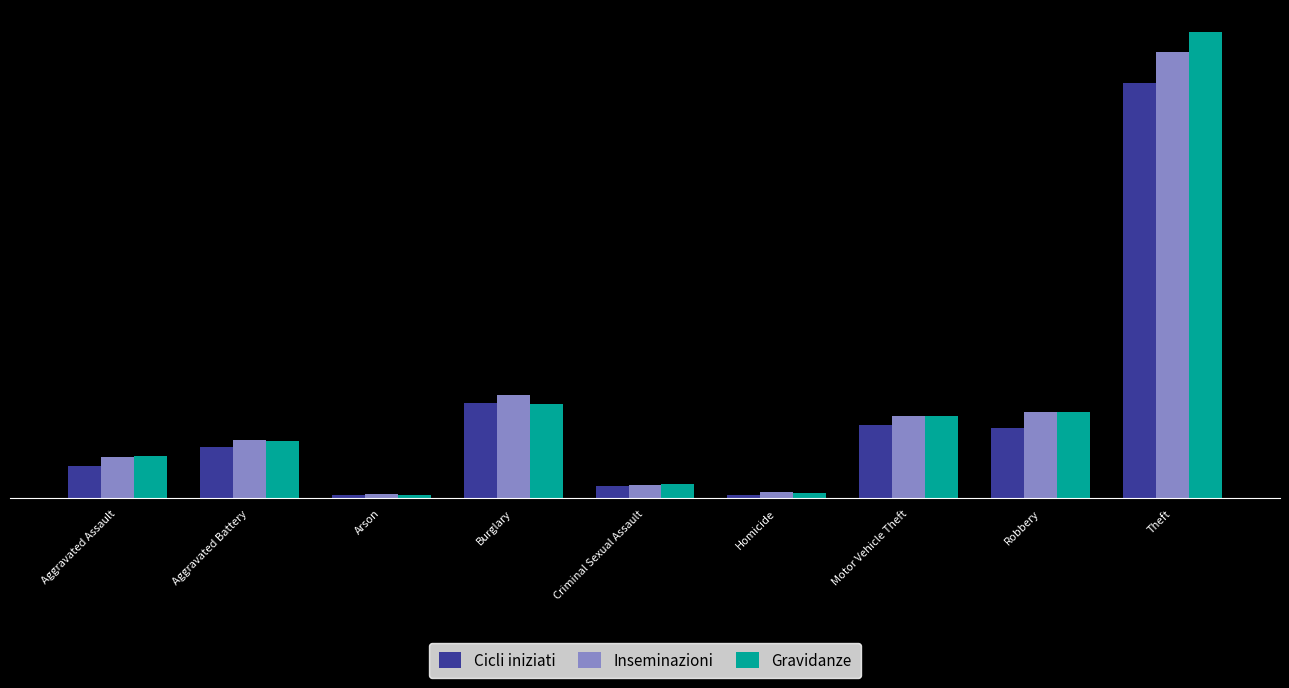

Which series has the largest range (max minus min)?

Gravidanze